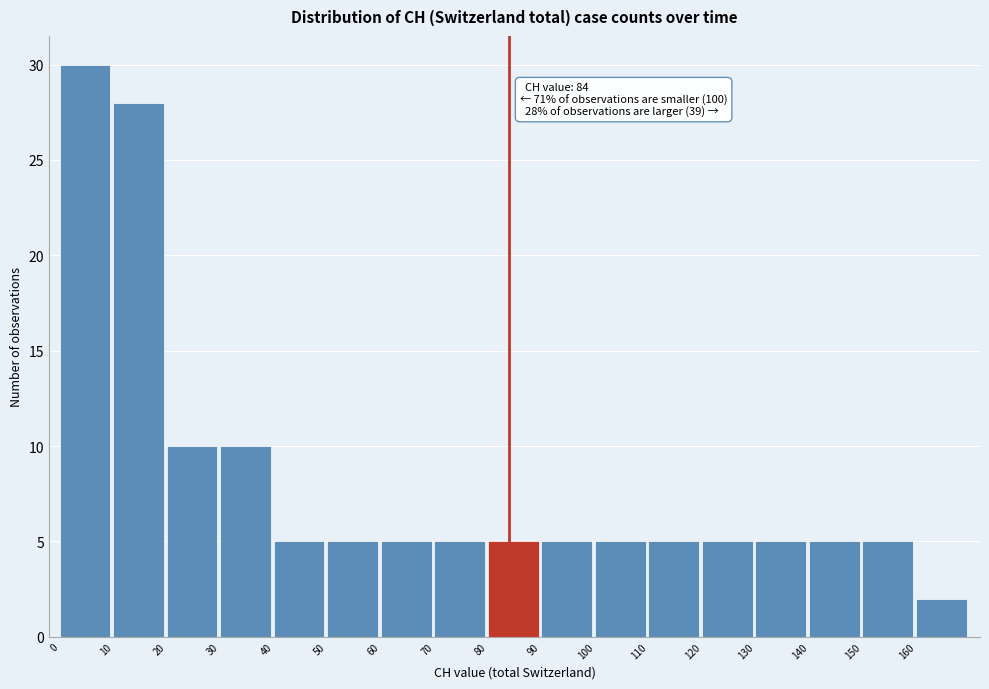

Which range on the x-axis has the tallest bar?

0 to 10